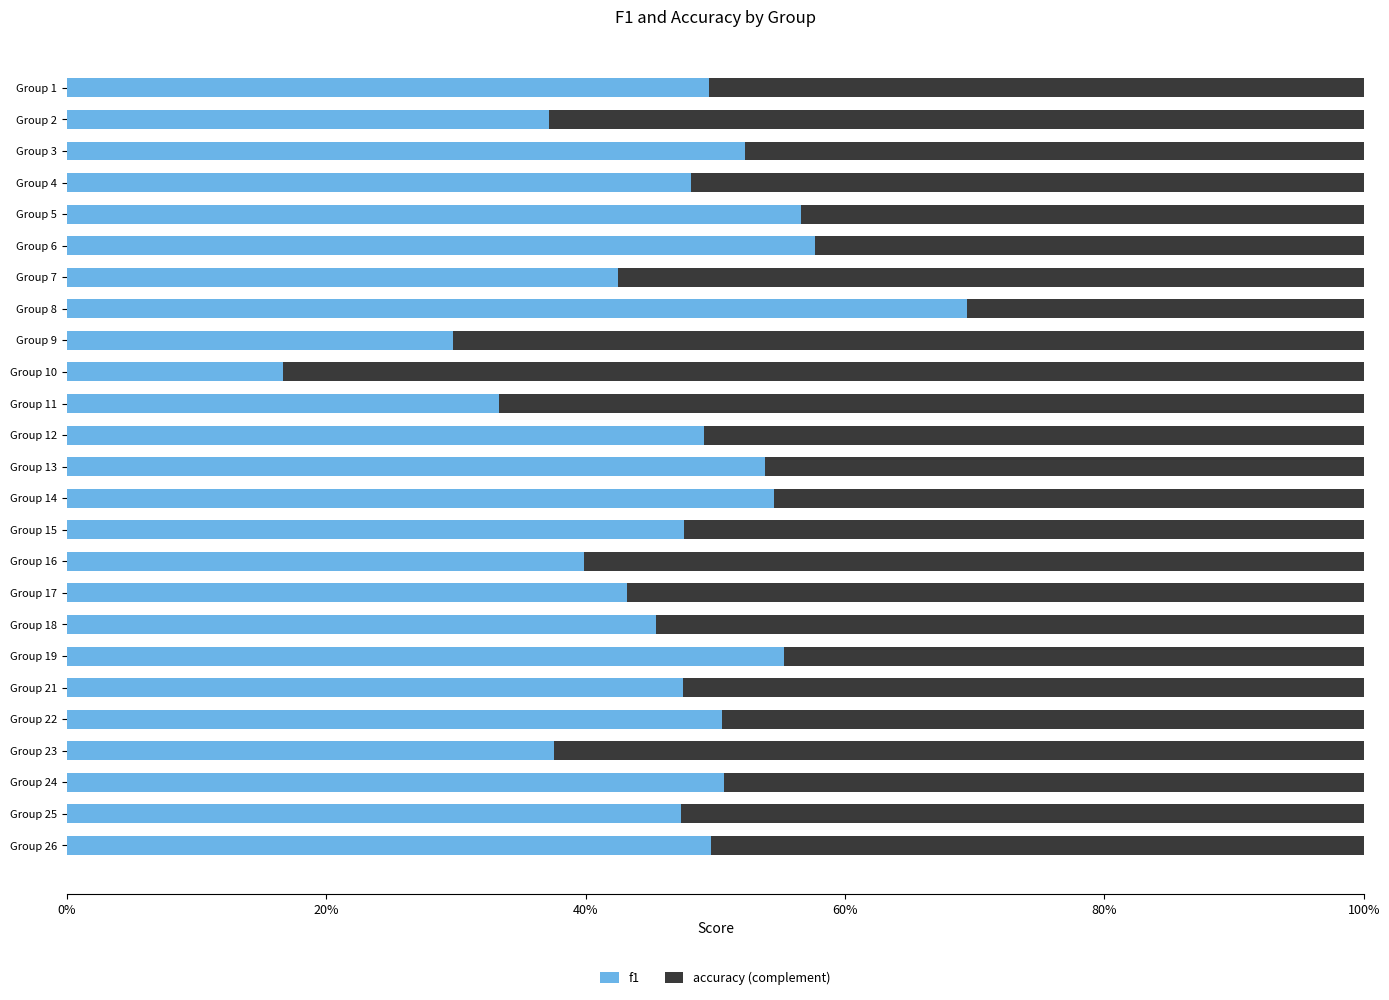

At which label does f1 reach its peak?

Group 8